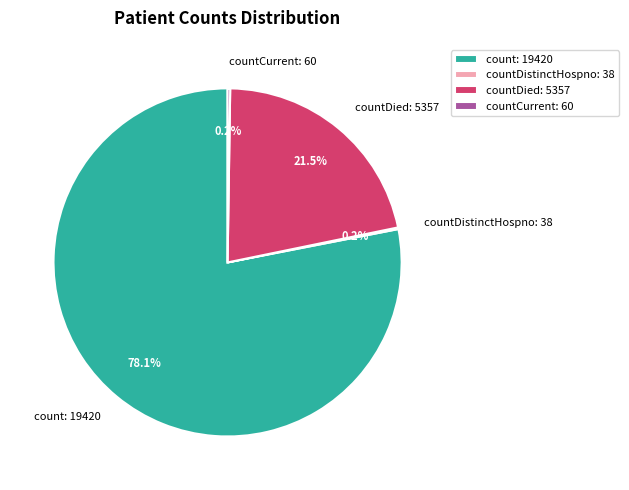

What is the majority slice?

count